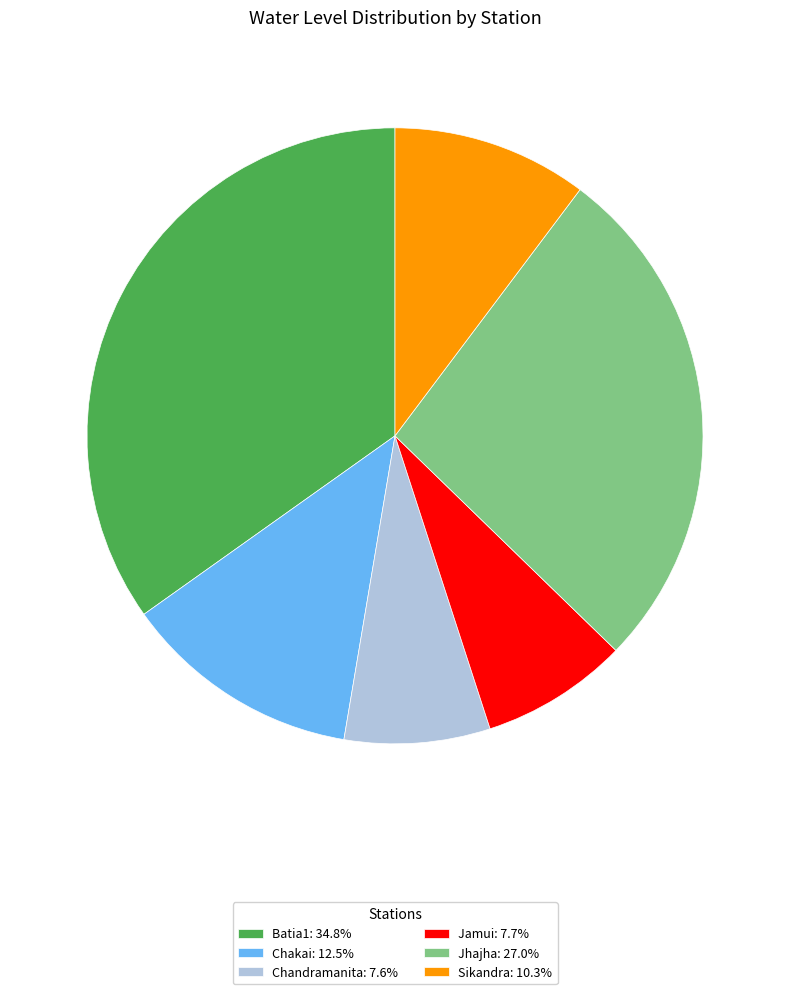

Does any single category account for the majority?

No